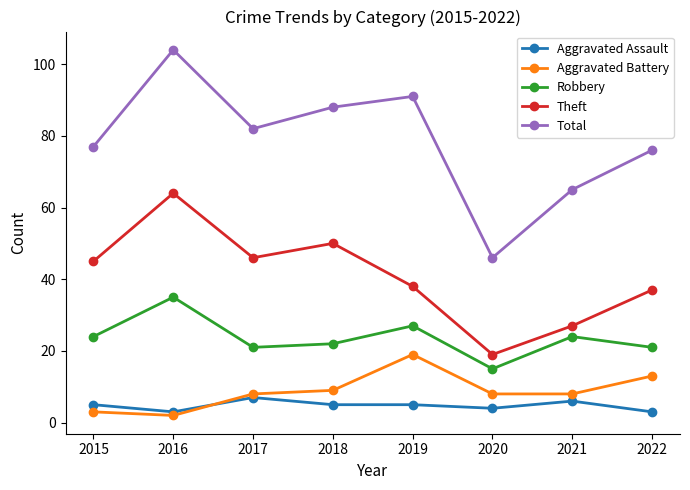

What is the highest value of the Aggravated Assault series?

7